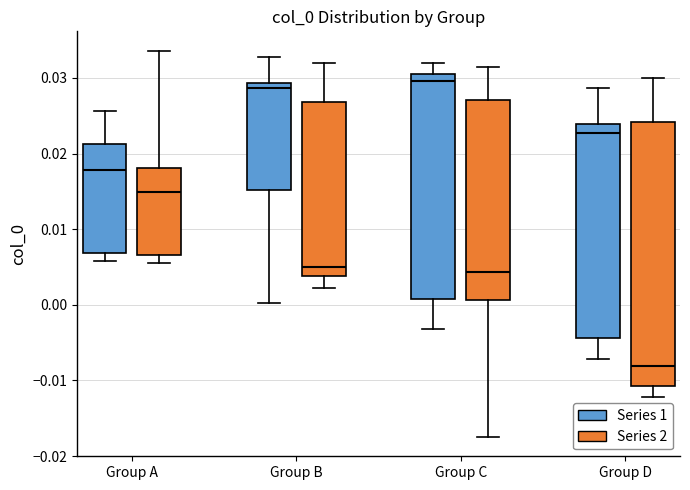

Where does the lower whisker of the box for Group A (Series 2) end on the y-axis? The values are not printed on the chart, so give them approximately, as read against the axis.

0.005